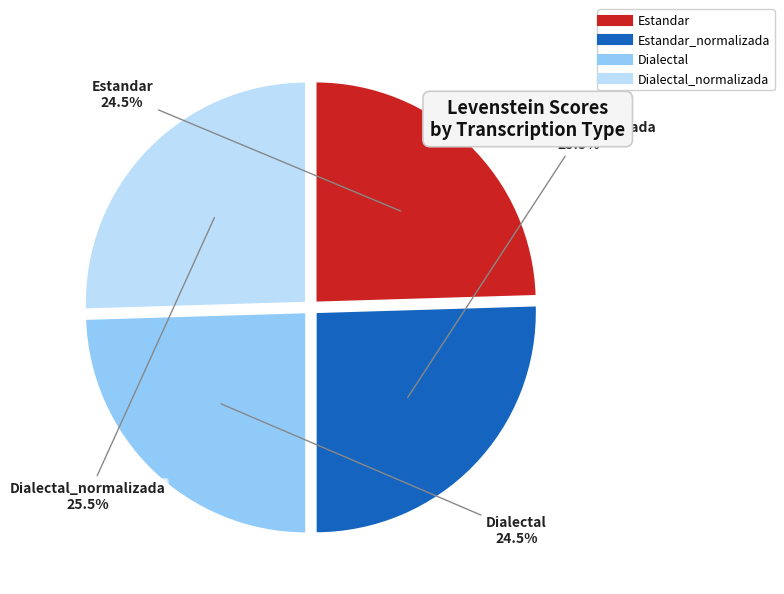

Is there any slice that represents more than half of the pie?

No